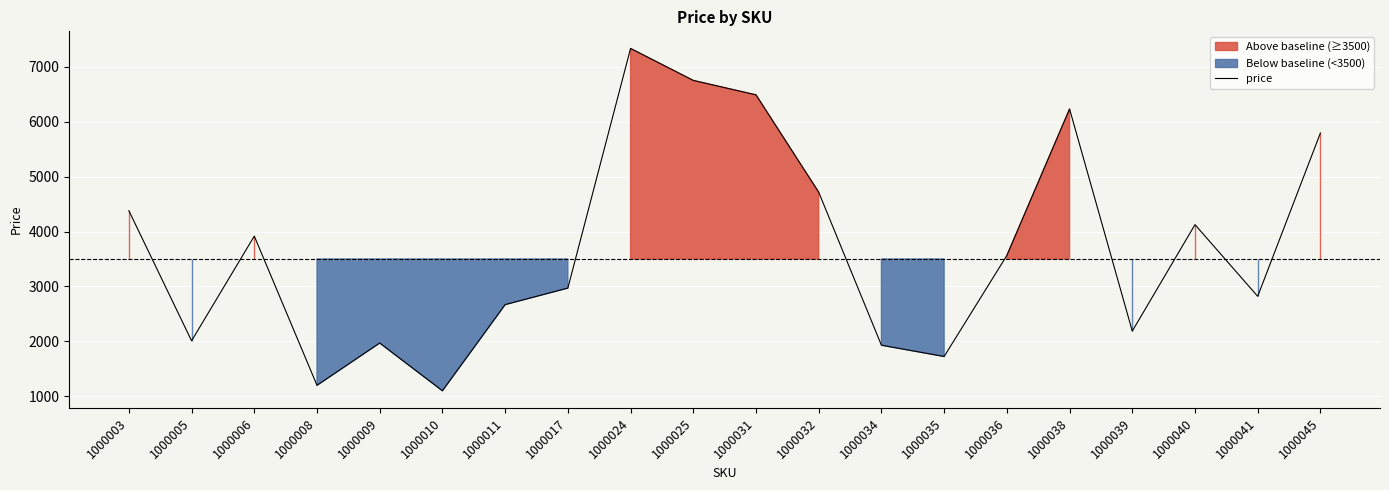

Reading left to right, list all the values displayed in this chart.

4379	2010	3916	1200	1970	1101	2669	2970	7332	6750	6487	4715	1930	1725	3564	6230	2187	4125	2820	5793